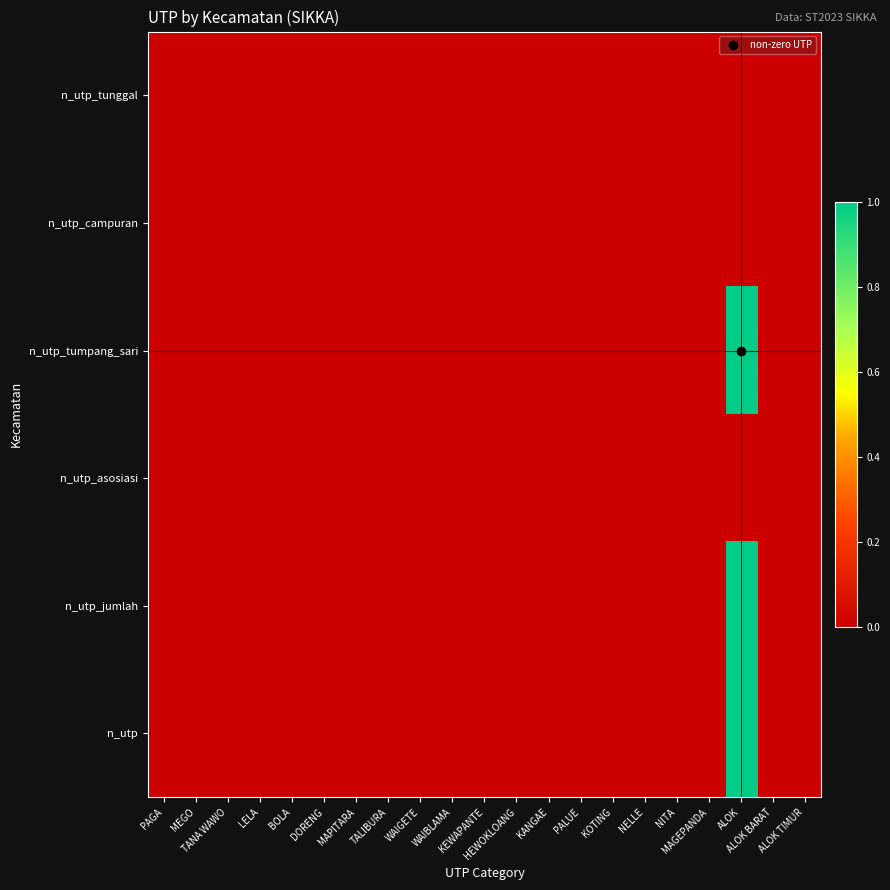

What is the maximum value shown in the chart?

1